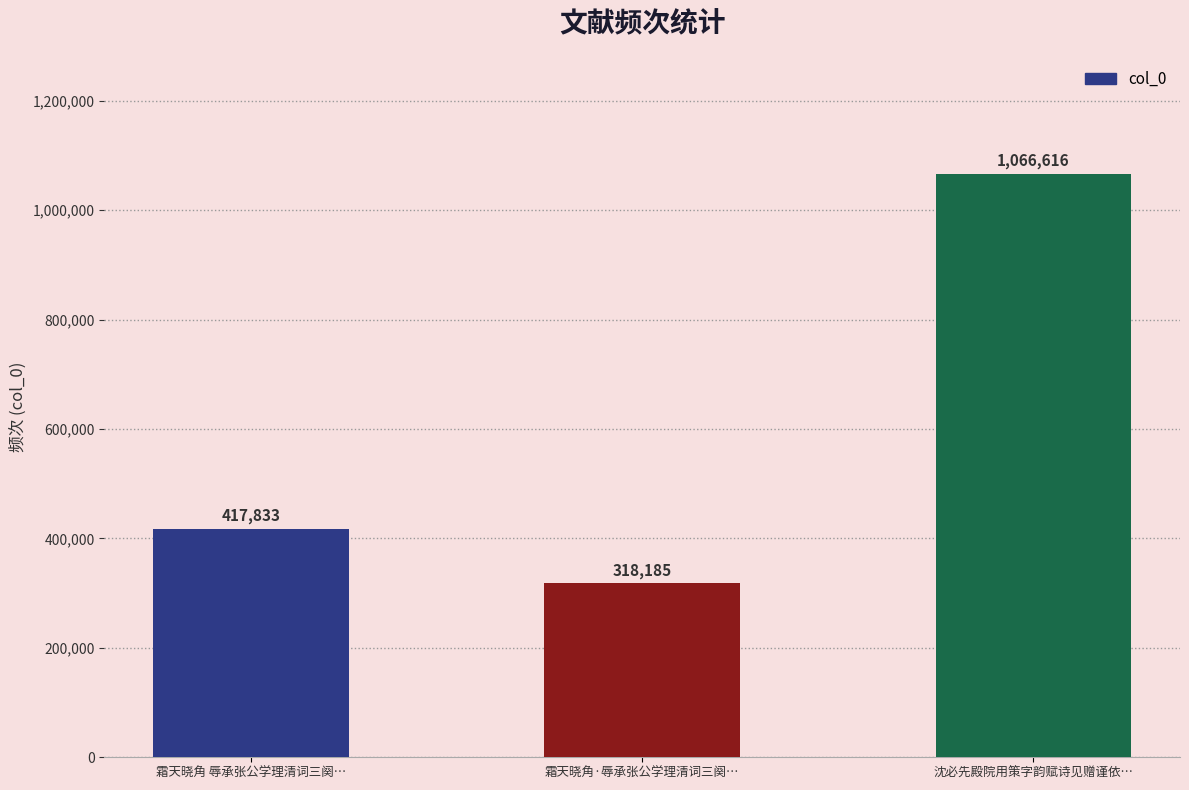

What is the sum of the values at 霜天晓角·辱承张公学理清词三阕… and 沈必先殿院用策字韵赋诗见赠谨依…?

1384801